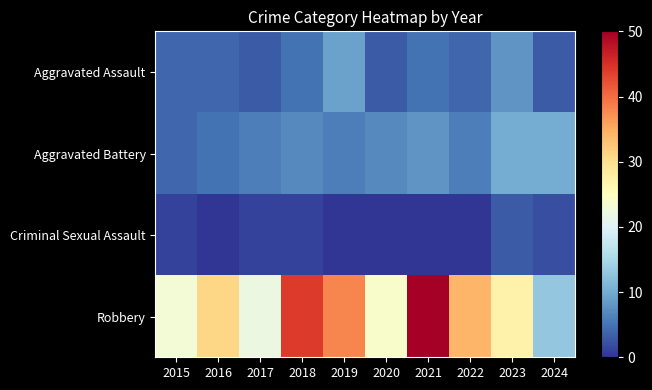

At which category is the sum across all series the highest?

2021